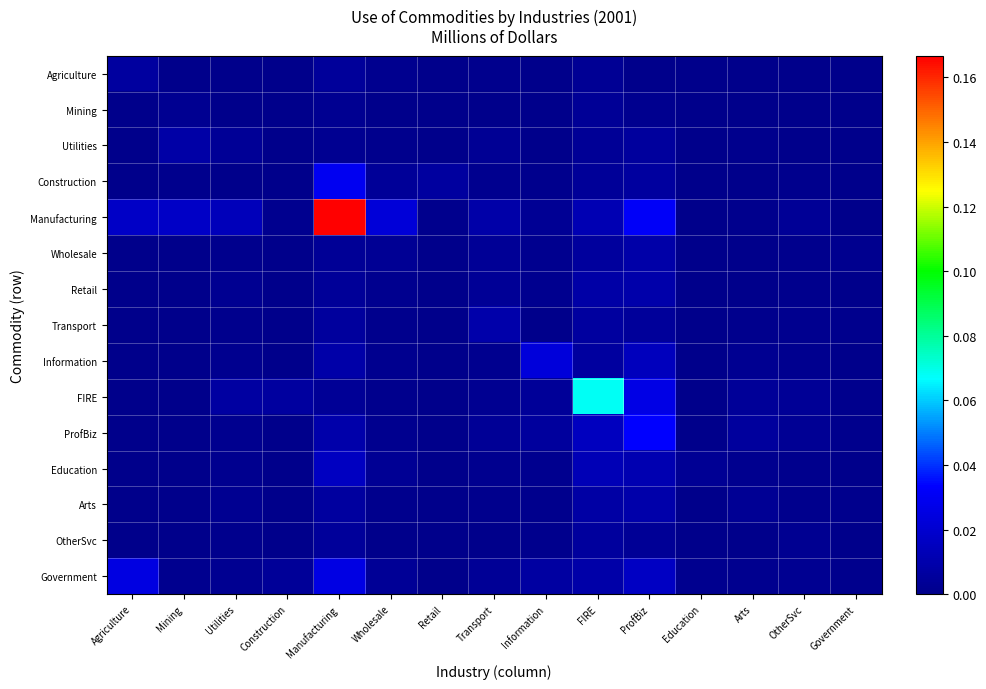

List the series in order of their peak value, highest first.

Manufacturing, FIRE, ProfBiz, Construction, Government, Information, Education, Arts, Retail, Transport, Wholesale, Utilities, Agriculture, OtherSvc, Mining